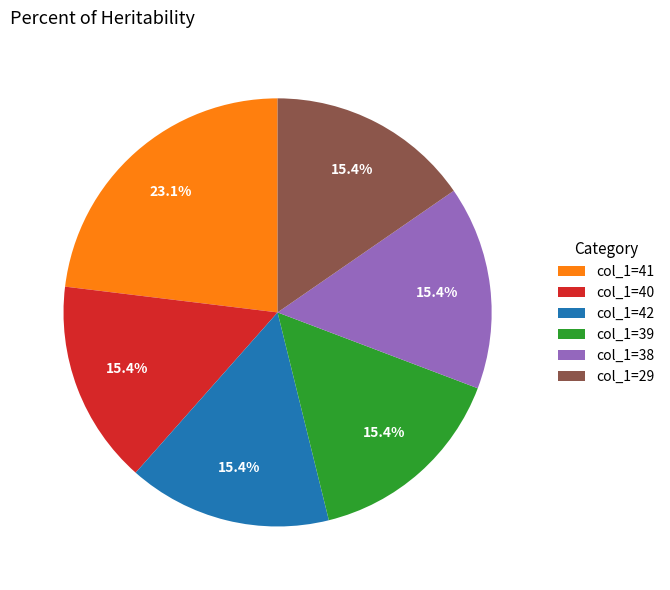

How many segments does this pie chart have?

6